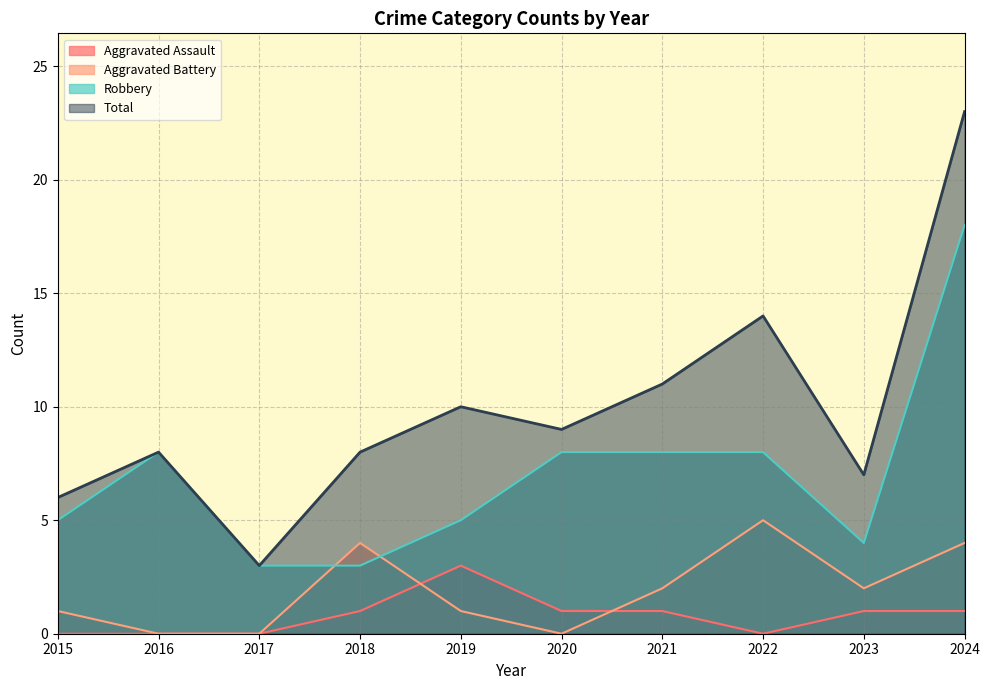

Reading right to left, what are all the values shown in this chart?

Aggravated Assault: 2024=1	2023=1	2022=0	2021=1	2020=1	2019=3	2018=1	2017=0	2016=0	2015=0
Aggravated Battery: 2024=4	2023=2	2022=5	2021=2	2020=0	2019=1	2018=4	2017=0	2016=0	2015=1
Robbery: 2024=18	2023=4	2022=8	2021=8	2020=8	2019=5	2018=3	2017=3	2016=8	2015=5
Total: 2024=23	2023=7	2022=14	2021=11	2020=9	2019=10	2018=8	2017=3	2016=8	2015=6